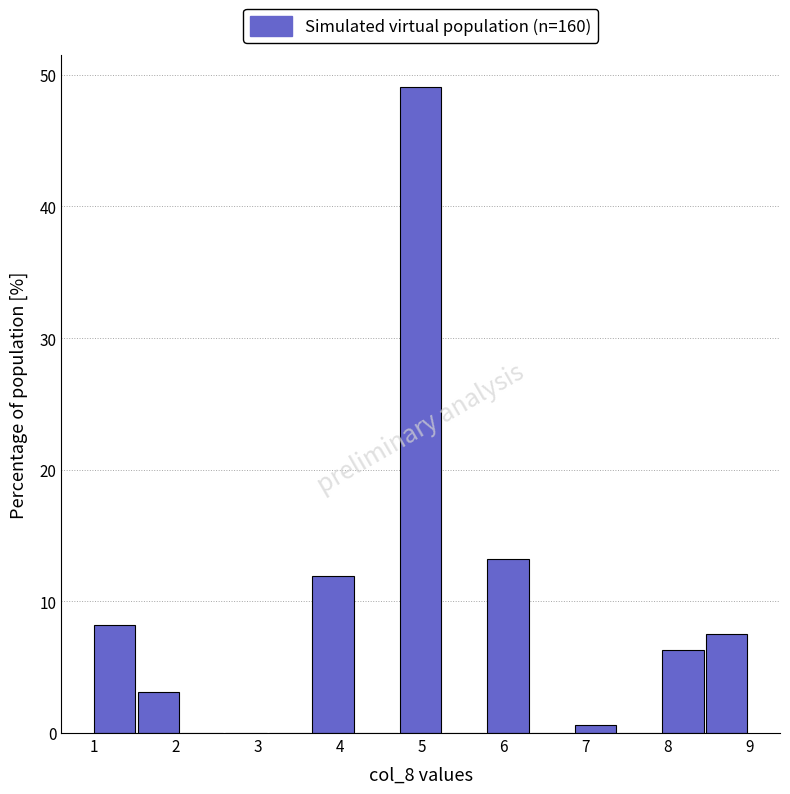

What is the height of the bar covering 3.7 to 4.2 on the x-axis? Neither the bar edges nor the heights are printed on the chart, so give them approximately, as read against the axes.

12